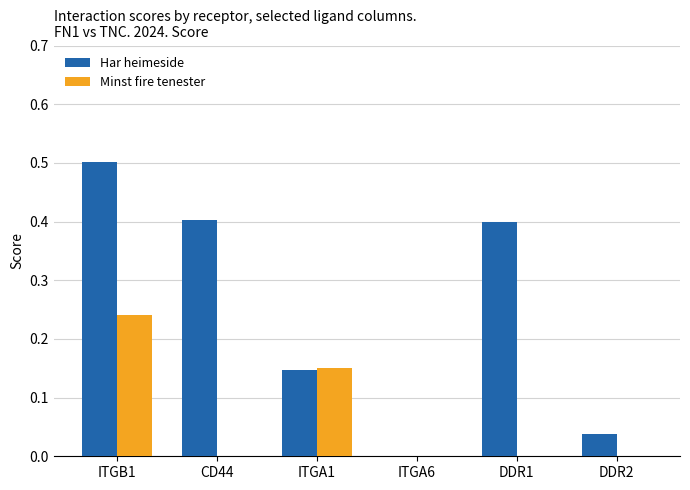

Which category has the highest value in the Minst fire tenester series?

ITGB1